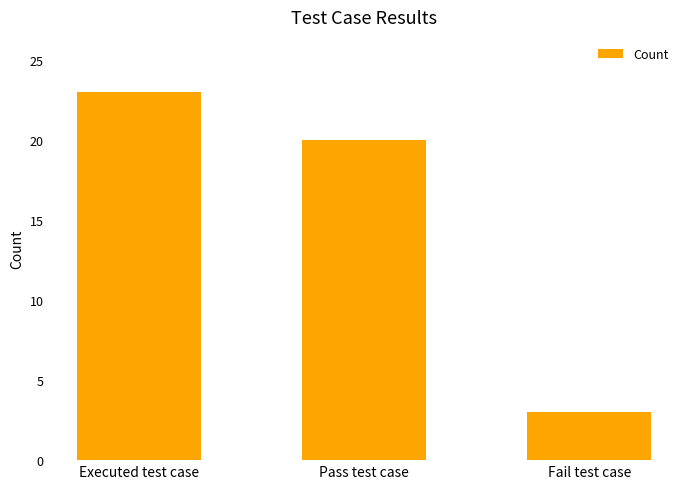

What is the label of the 1st bar from the left?

Executed test case